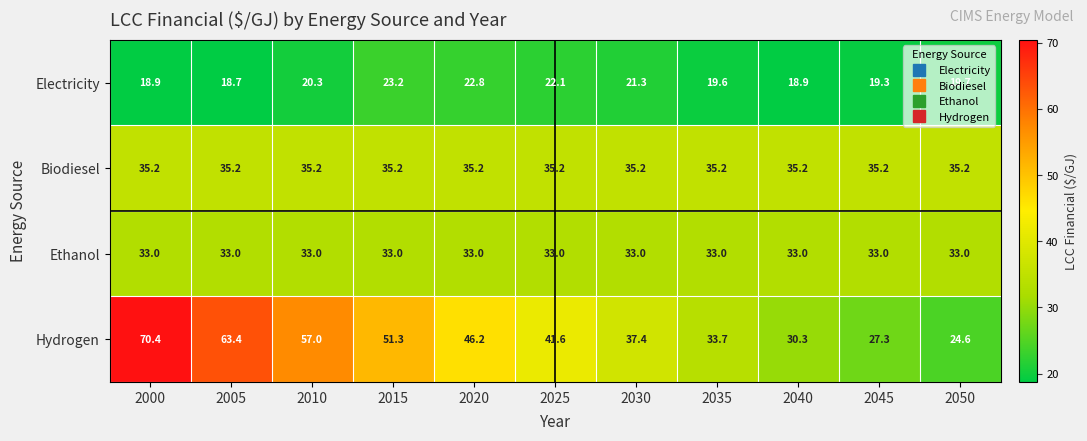

True or false: Biodiesel has a value of 19.3 at 2040.

False